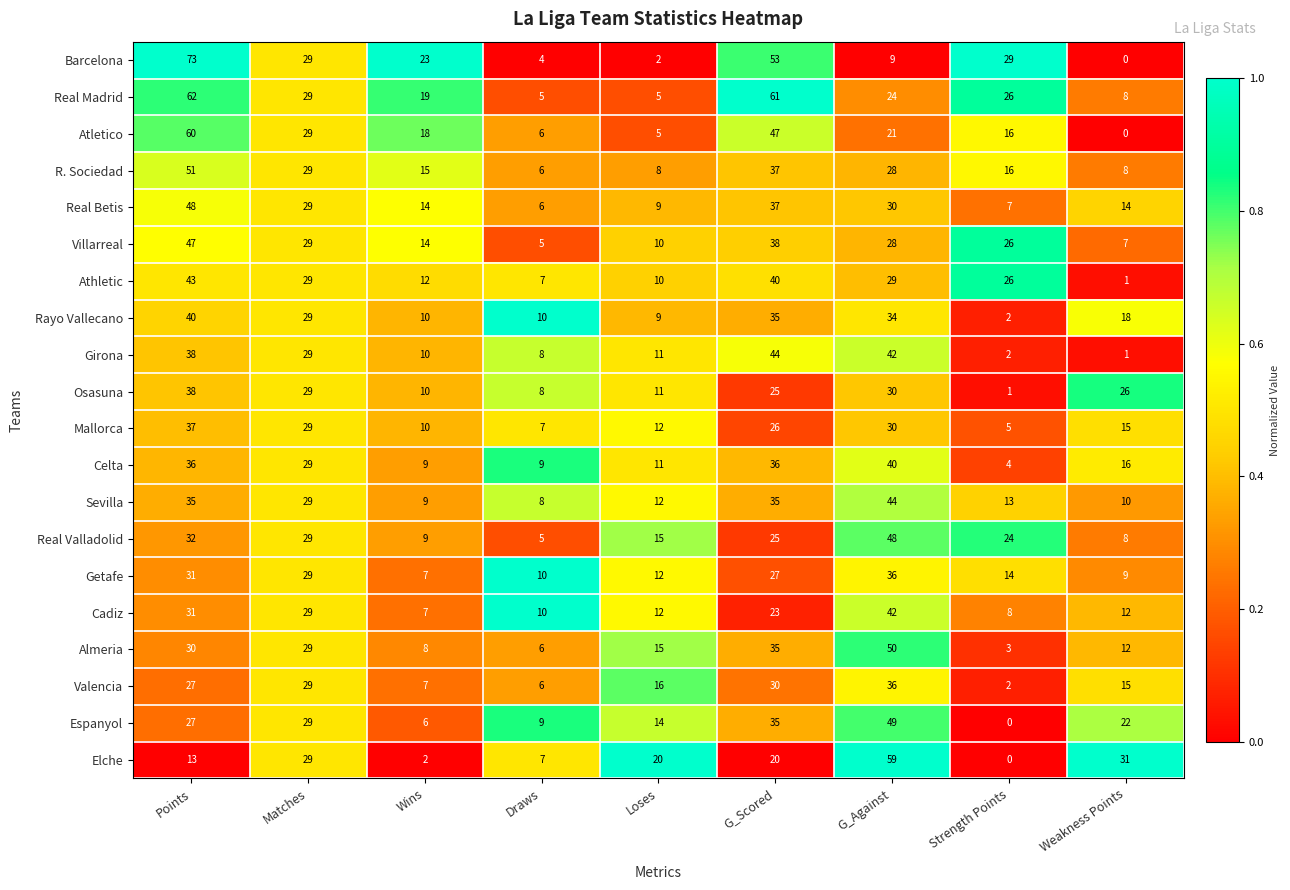

What value does the Villarreal series have at G_Scored, to the nearest 10?

40